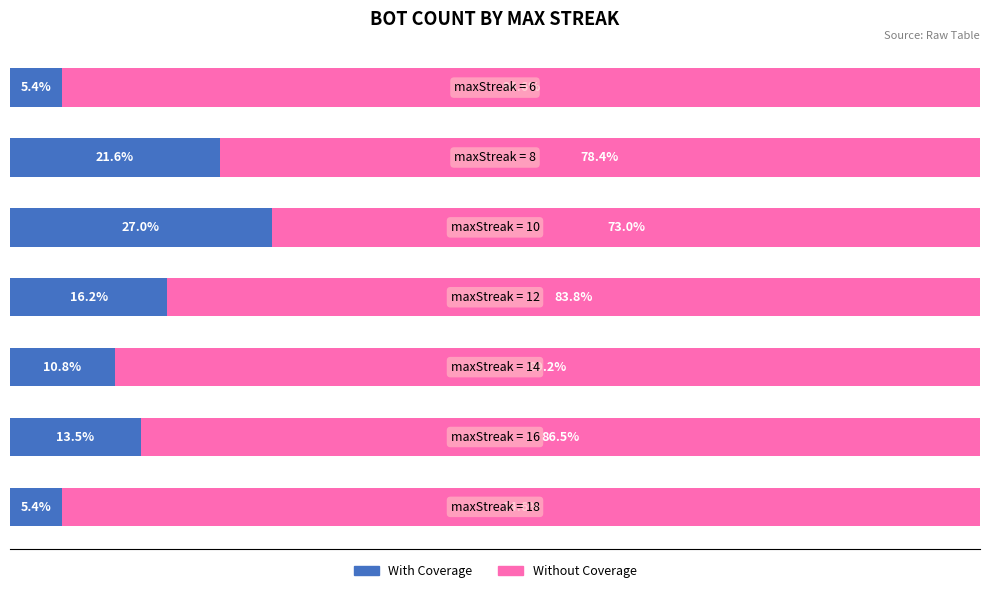

Reading left to right, list all the values displayed in this chart.

With Coverage: 5.4	13.5	10.8	16.2	27.0	21.6	5.4
Without Coverage: 94.6	86.5	89.2	83.8	73.0	78.4	94.6